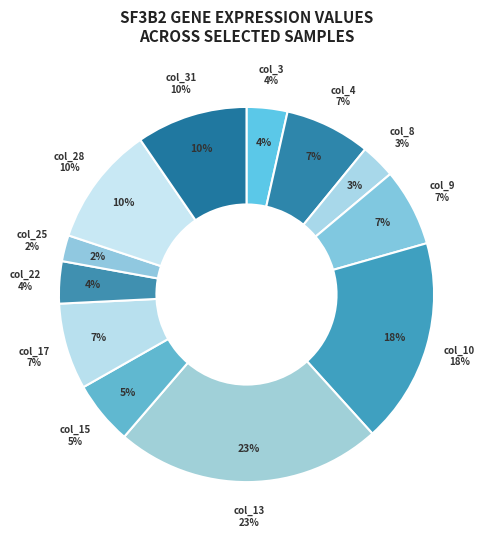

Which has a higher value, col_25 or col_15?

col_15